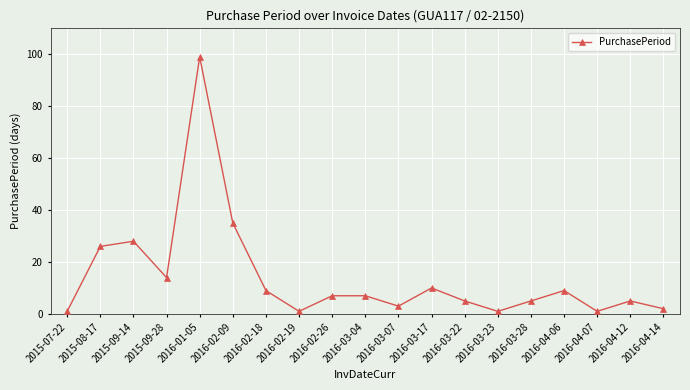

Reading right to left, transcribe all the data shown in this chart.

2	5	1	9	5	1	5	10	3	7	7	1	9	35	99	14	28	26	1